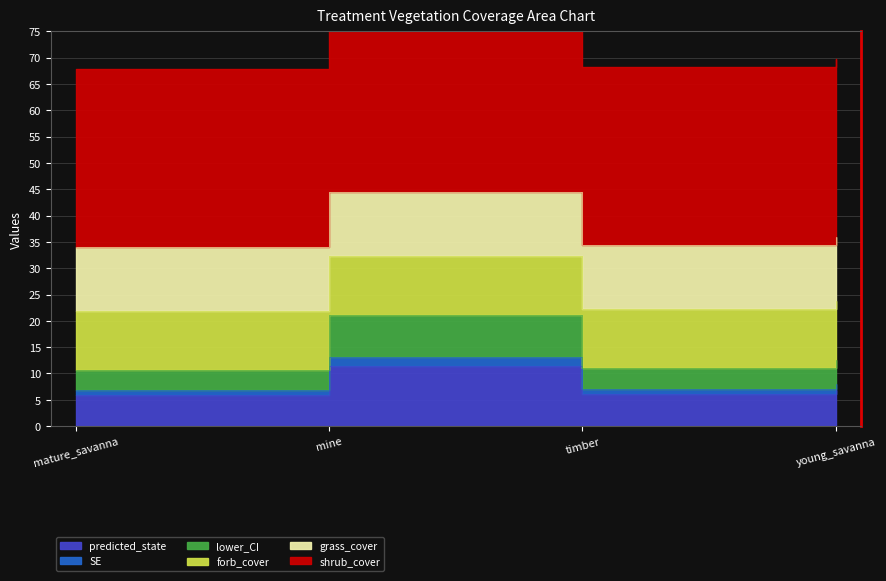

Which has a higher value, young_savanna or mine?

mine